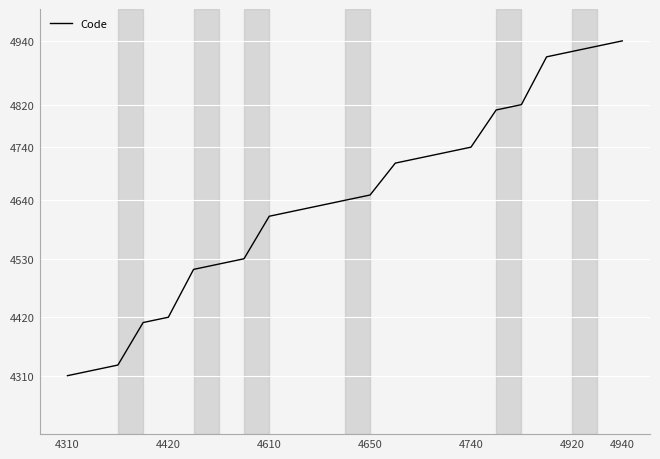

What is the difference between the maximum and minimum values?

630